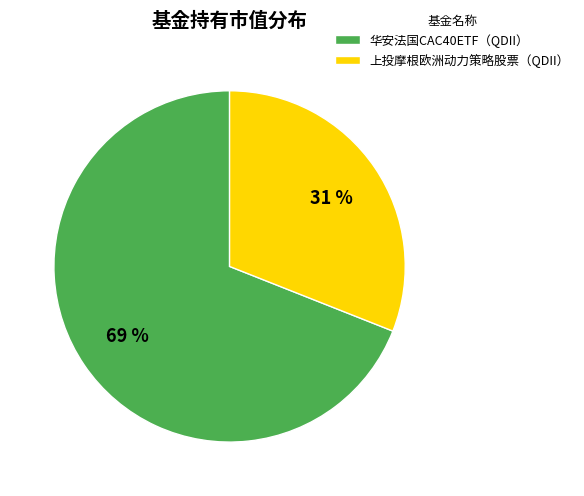

Which category accounts for the majority?

华安法国CAC40ETF（QDII）